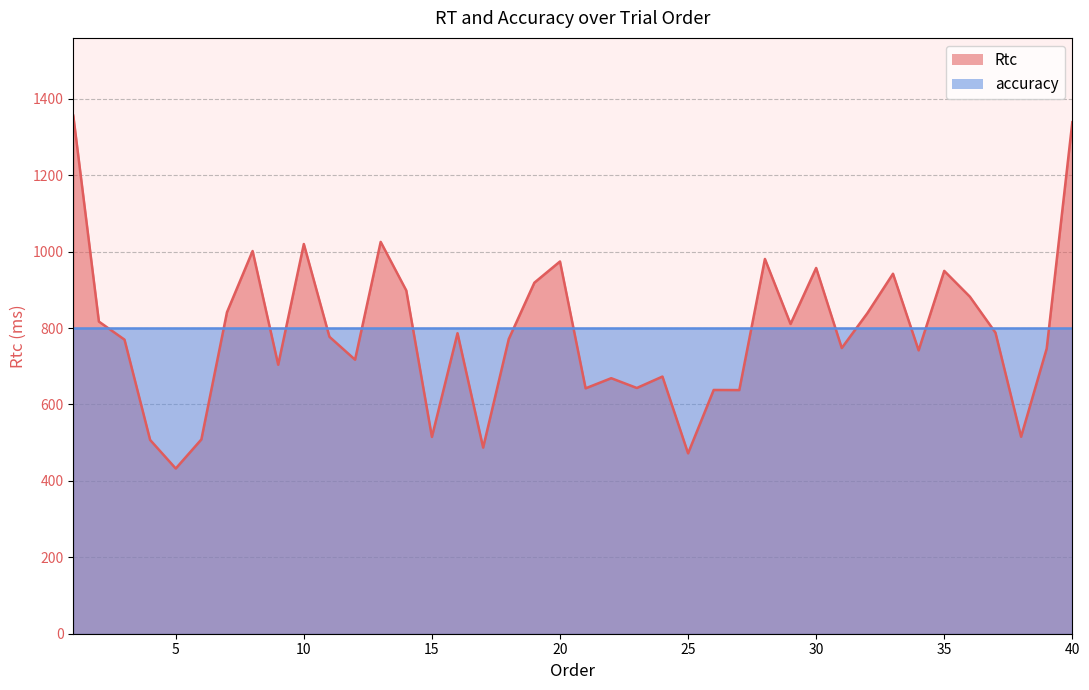

At which category does the chart reach its peak across all series?

1